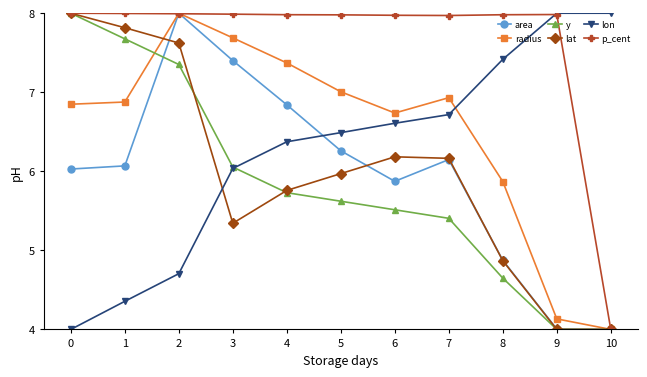

Between which two adjacent categories do radius and lat first intersect?

1 and 2